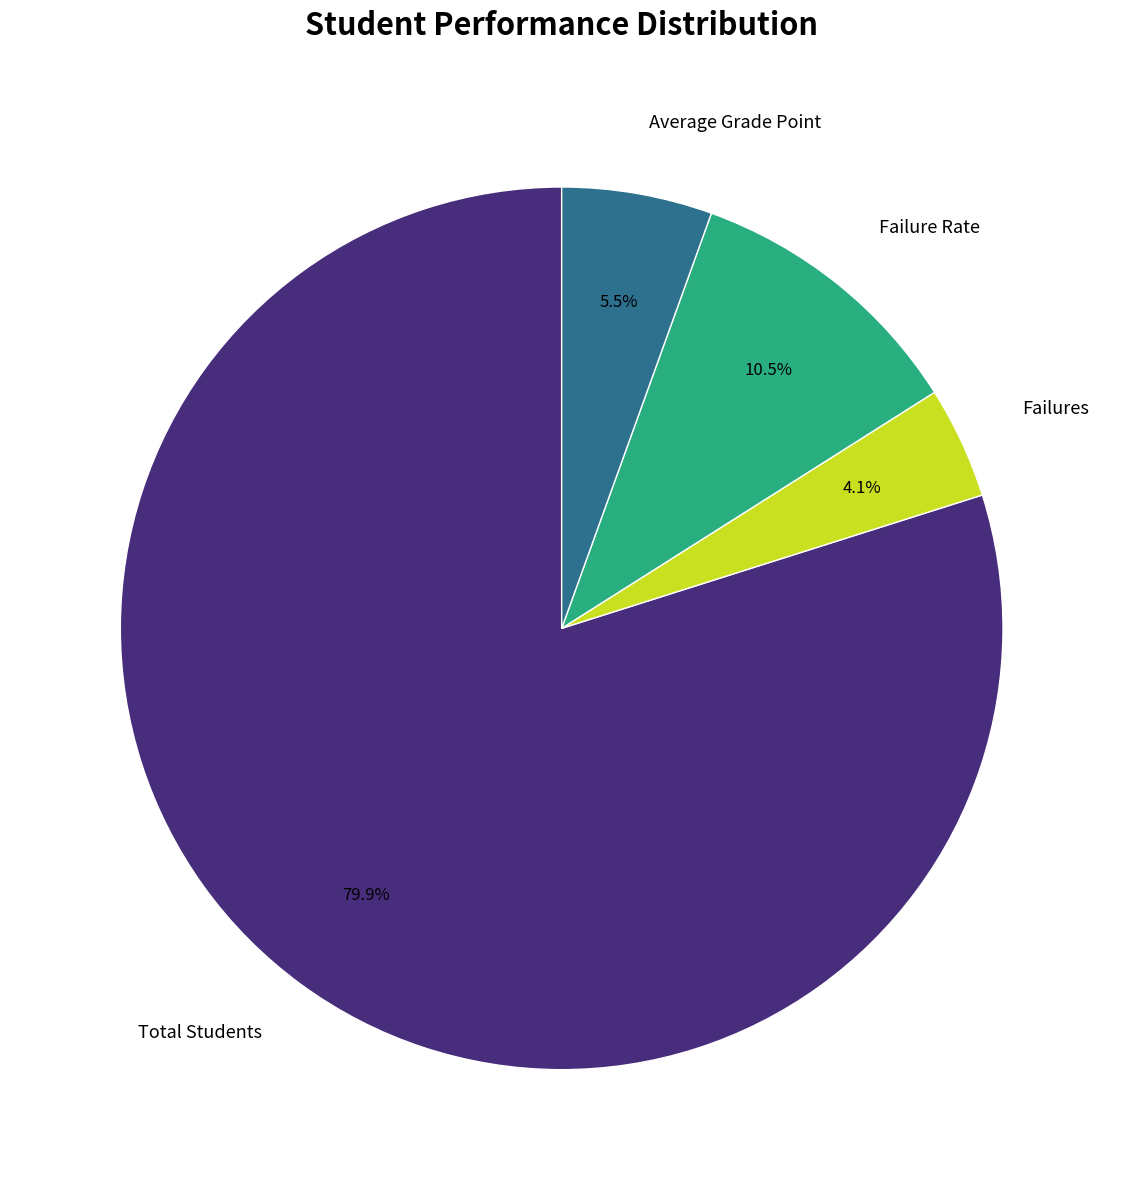

Is there any slice that represents more than half of the pie?

Yes